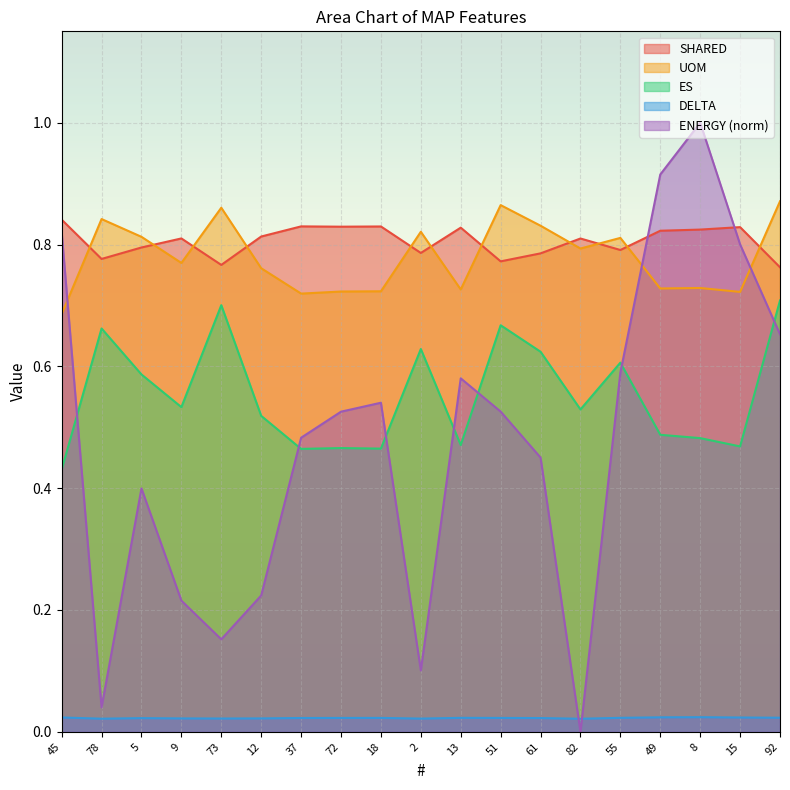

Reading left to right, extract all data points from this chart.

ENERGY: 45=0.8	78=0.0	5=0.4	9=0.2	73=0.2	12=0.2	37=0.5	72=0.5	18=0.5	2=0.1	13=0.6	51=0.5	61=0.5	82=0.0	55=0.6	49=0.9	8=1.0	15=0.8	92=0.7
SHARED: 45=0.8	78=0.8	5=0.8	9=0.8	73=0.8	12=0.8	37=0.8	72=0.8	18=0.8	2=0.8	13=0.8	51=0.8	61=0.8	82=0.8	55=0.8	49=0.8	8=0.8	15=0.8	92=0.8
UOM: 45=0.7	78=0.8	5=0.8	9=0.8	73=0.9	12=0.8	37=0.7	72=0.7	18=0.7	2=0.8	13=0.7	51=0.9	61=0.8	82=0.8	55=0.8	49=0.7	8=0.7	15=0.7	92=0.9
ES: 45=0.4	78=0.7	5=0.6	9=0.5	73=0.7	12=0.5	37=0.5	72=0.5	18=0.5	2=0.6	13=0.5	51=0.7	61=0.6	82=0.5	55=0.6	49=0.5	8=0.5	15=0.5	92=0.7
DELTA: 45=0.0	78=0.0	5=0.0	9=0.0	73=0.0	12=0.0	37=0.0	72=0.0	18=0.0	2=0.0	13=0.0	51=0.0	61=0.0	82=0.0	55=0.0	49=0.0	8=0.0	15=0.0	92=0.0